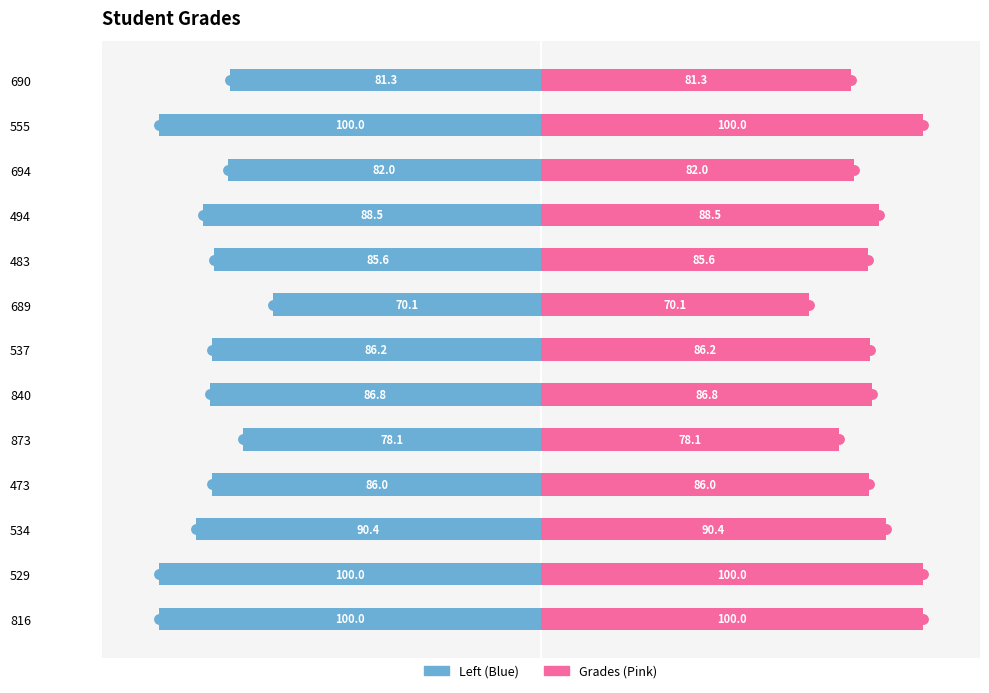

The Student ID (left) series shows -25.8 at 494. True or false?

False